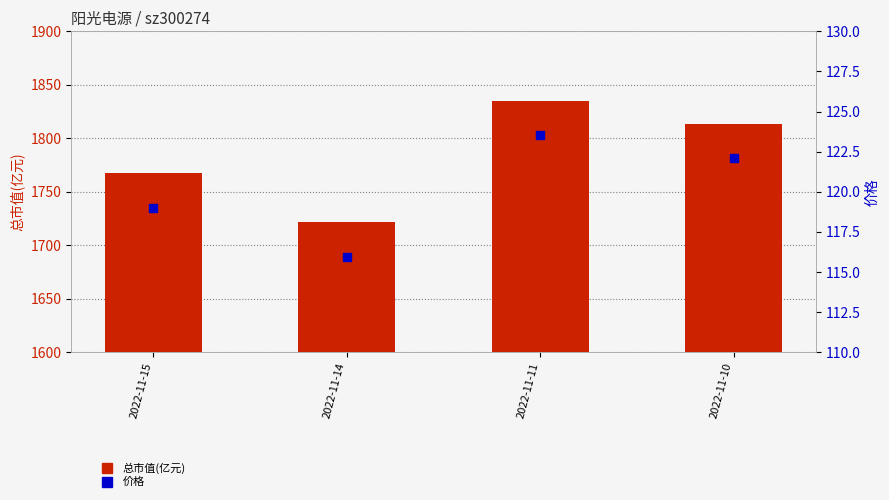

Is the value of 总市值(亿元) at 2022-11-15 greater than the value of 价格 at 2022-11-15?

Yes